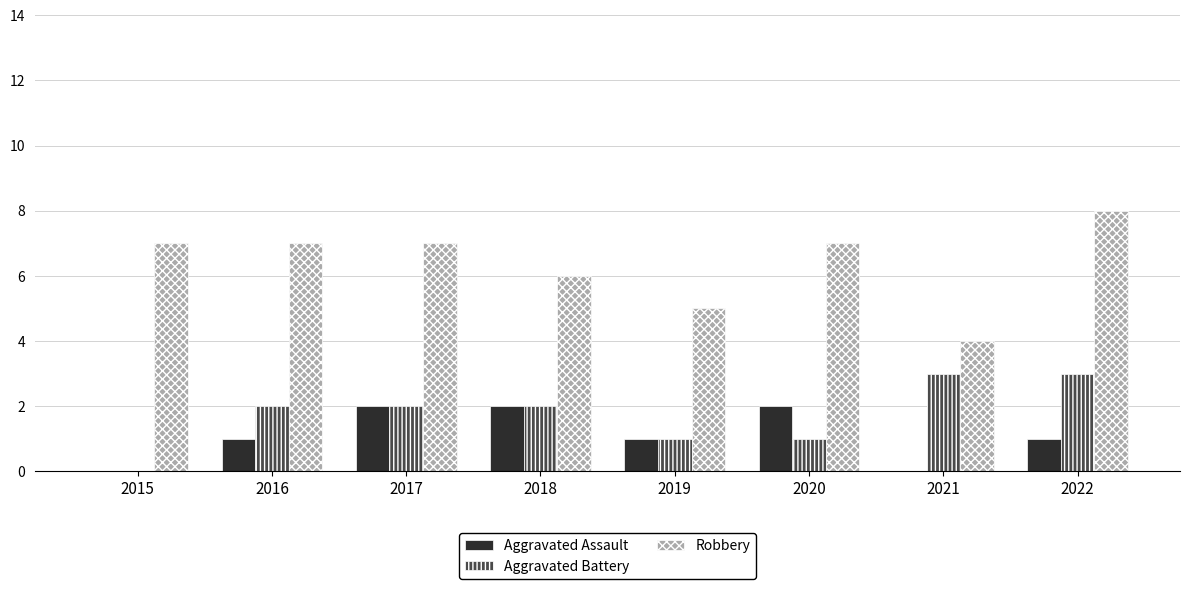

Which series changed the most between 2019 and 2020?

Robbery